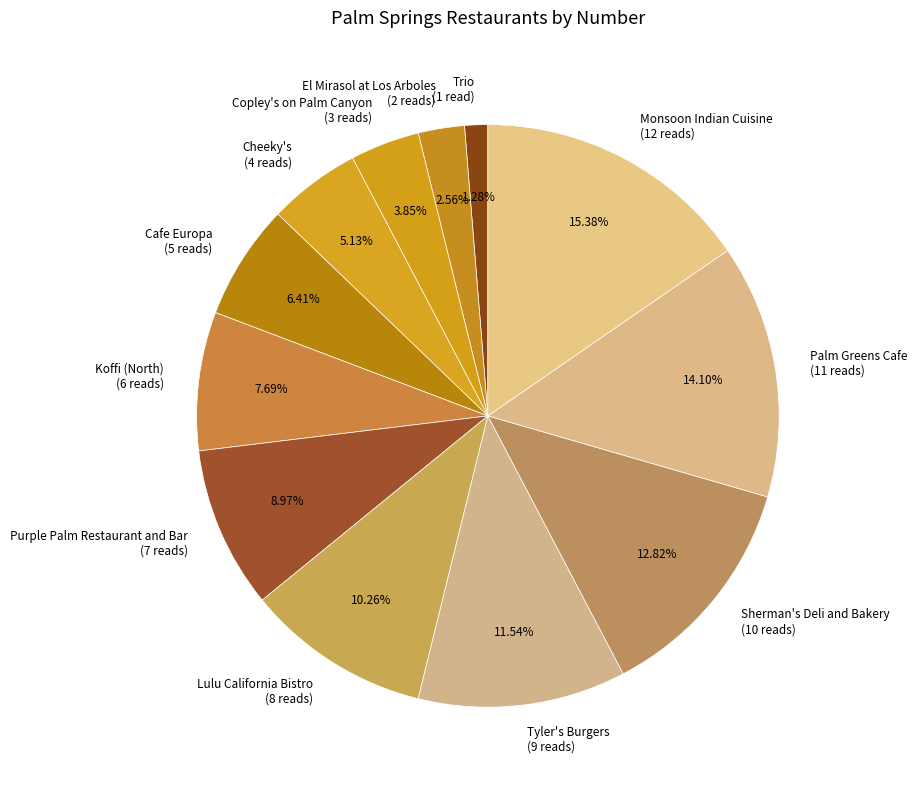

To the nearest percent, what is the average slice percentage?

8%